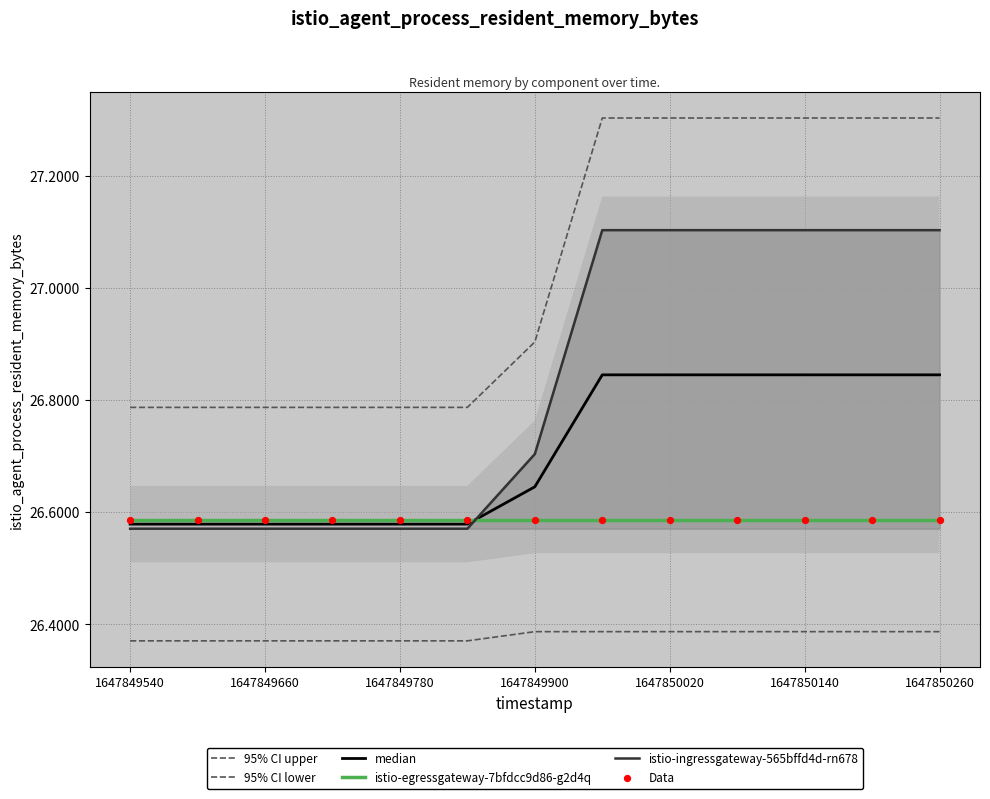

What are all the series names shown in the legend?

95% CI upper, 95% CI lower, median, istio-egressgateway-7bfdcc9d86-g2d4q, istio-ingressgateway-565bffd4d-rn678, Data